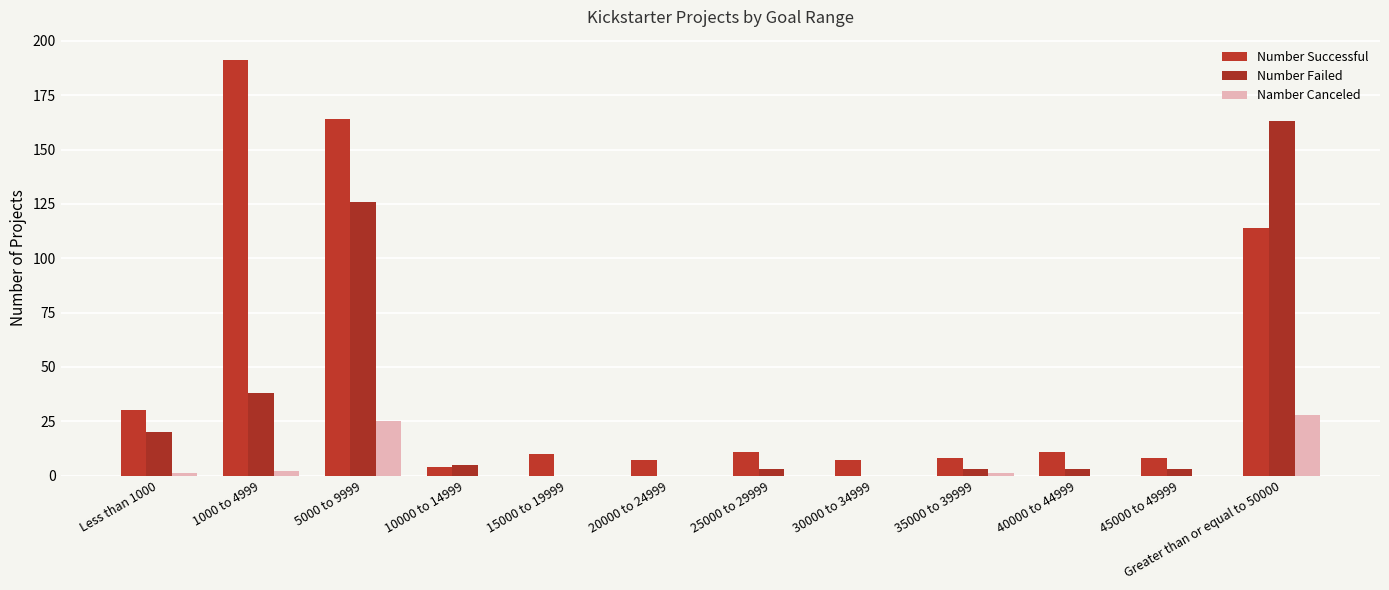

Which series has the widest spread of values?

Number Successful